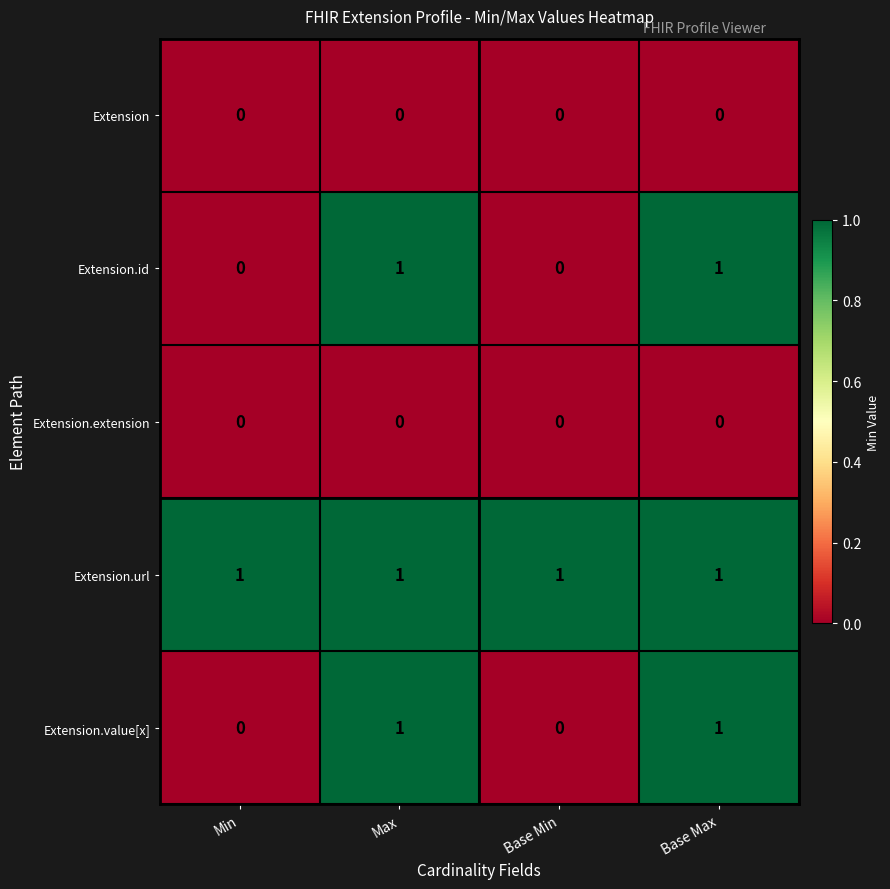

Is it true that Extension.extension equals 0 at Max?

True